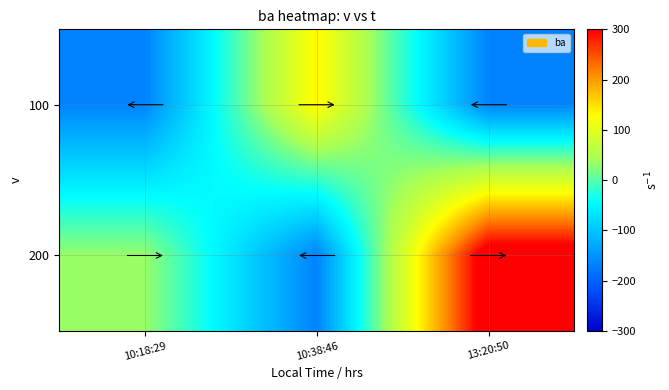

Reading left to right, list all the values displayed in this chart.

100: 10:18:29=-166.7	10:38:46=133.3	13:20:50=-166.7
200: 10:18:29=33.3	10:38:46=-166.7	13:20:50=333.3